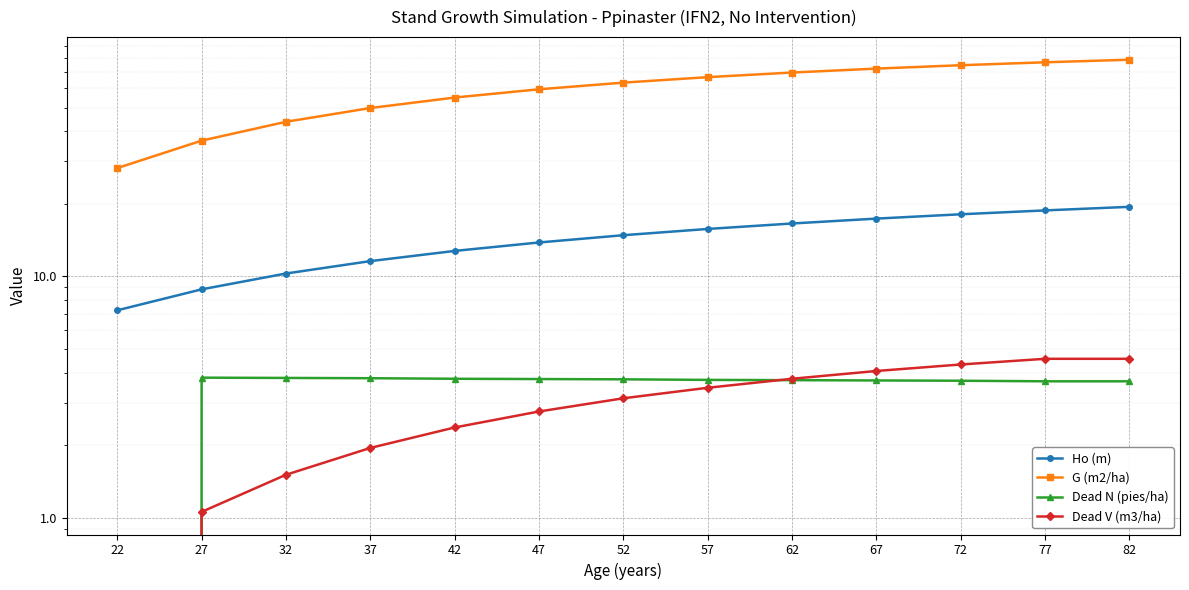

What are all the series names shown in the legend?

Ho (m), G (m2/ha), Dead N (pies/ha), Dead V (m3/ha)